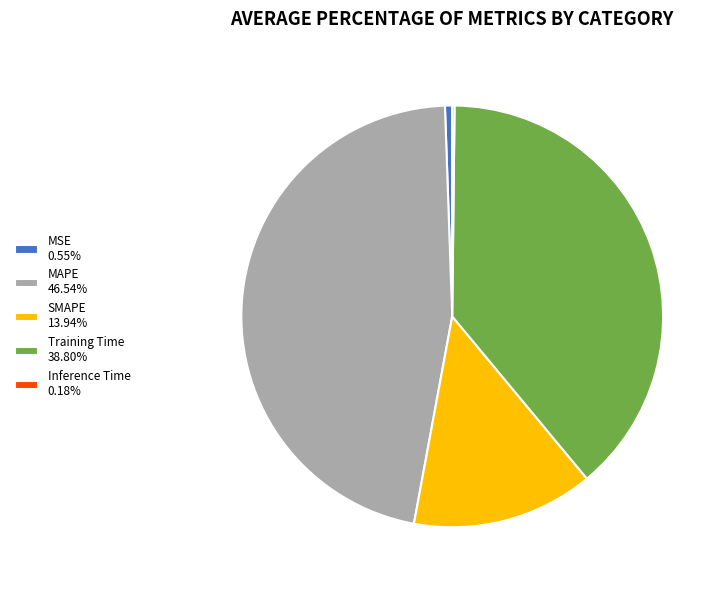

Approximately how many times larger is the value at SMAPE 13.94% compared to MAPE 46.54%?

0.3